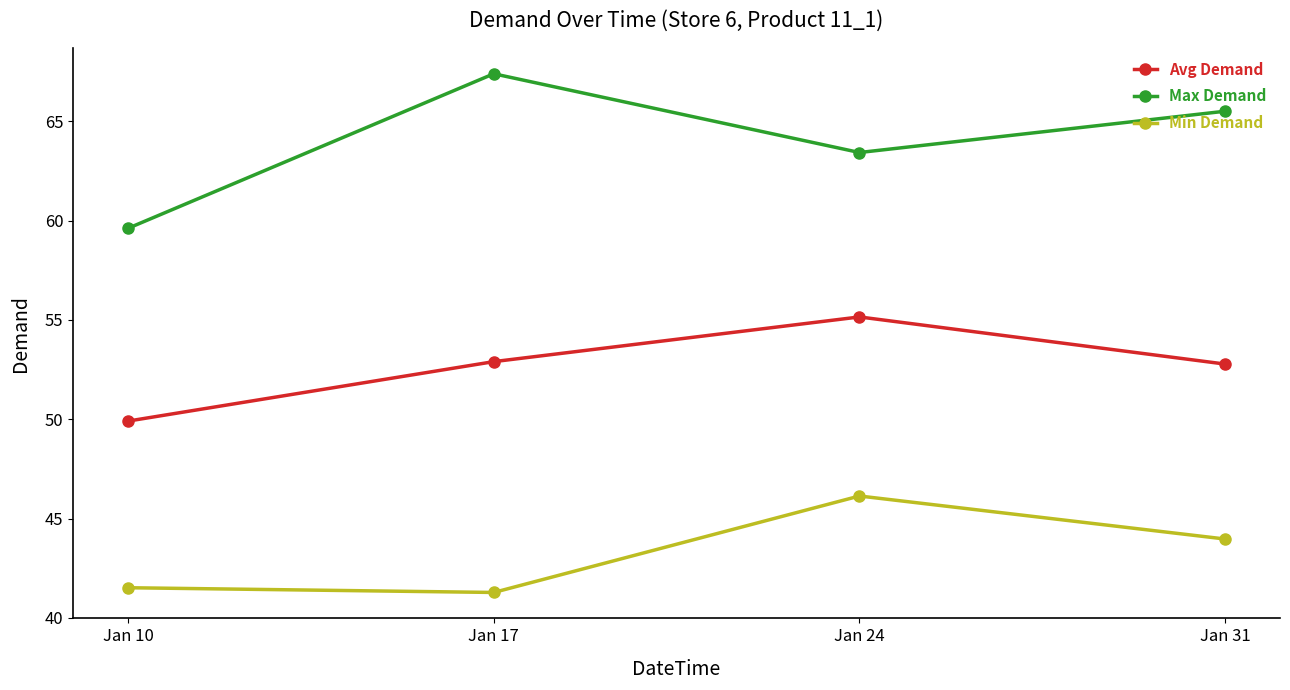

What is the value of the Min Demand point at the 2nd from the left?

41.3